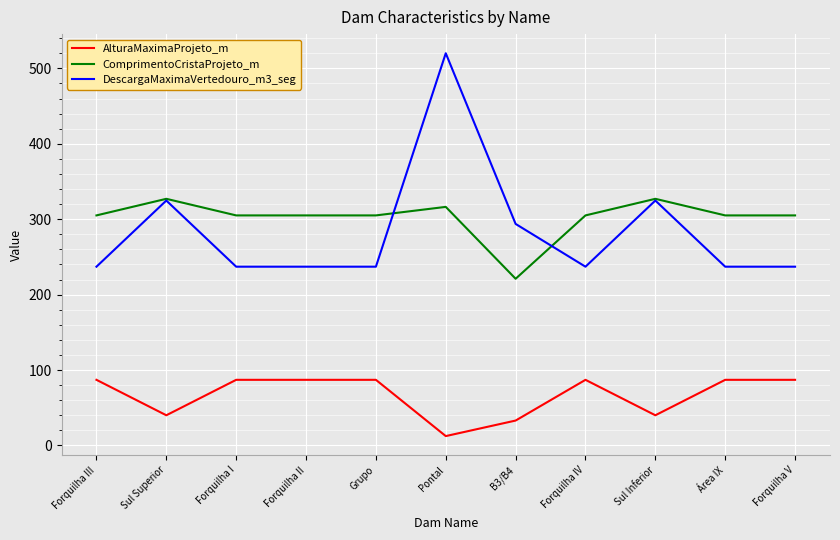

Reading left to right, list all the values displayed in this chart.

AlturaMaximaProjeto_m: 87.0	40.0	87.0	87.0	87.0	12.4	33.0	87.0	40.0	87.0	87.0
ComprimentoCristaProjeto_m: 305.0	327.0	305.0	305.0	305.0	316.3	221.0	305.0	327.0	305.0	305.0
DescargaMaximaVertedouro_m3_seg: 237.0	324.7	237.0	237.0	237.0	520.0	293.7	237.0	324.7	237.0	237.0